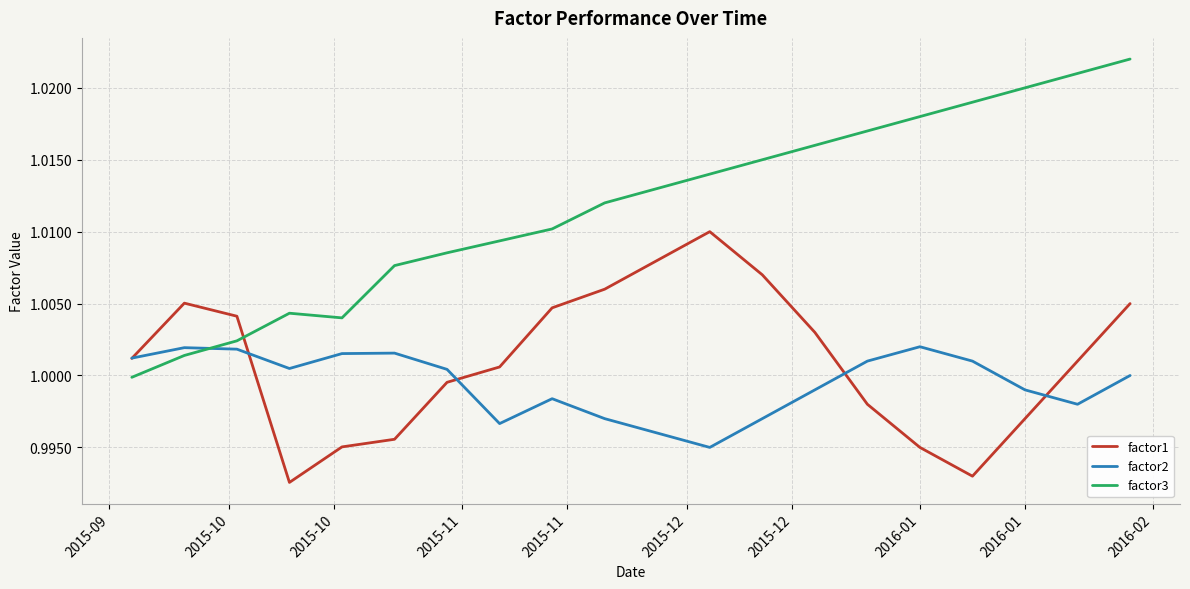

List the series in order of their peak value, highest first.

factor3, factor1, factor2